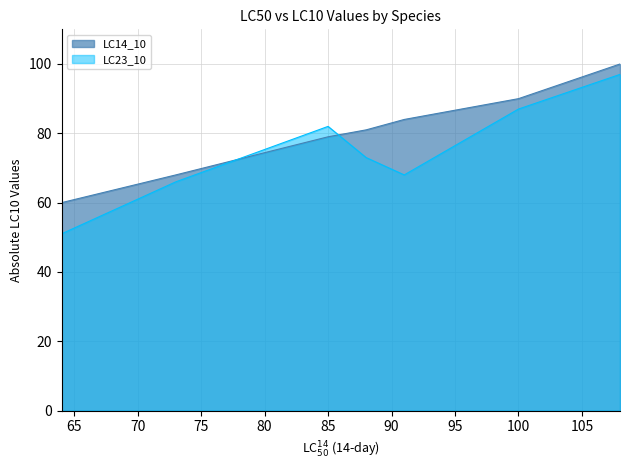

What is the minimum value shown in the chart?

51